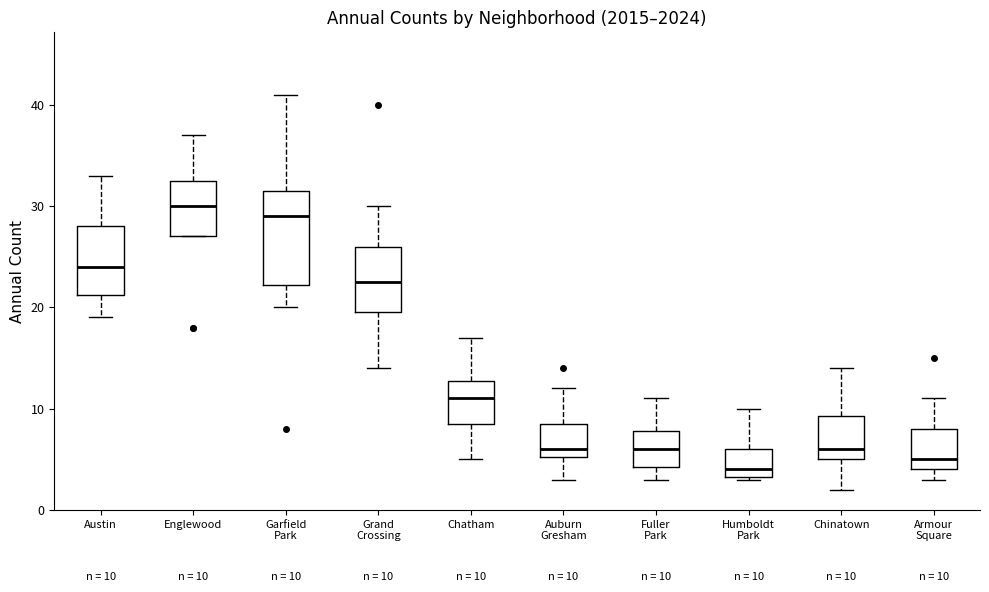

Which box has the highest median line?

Englewood